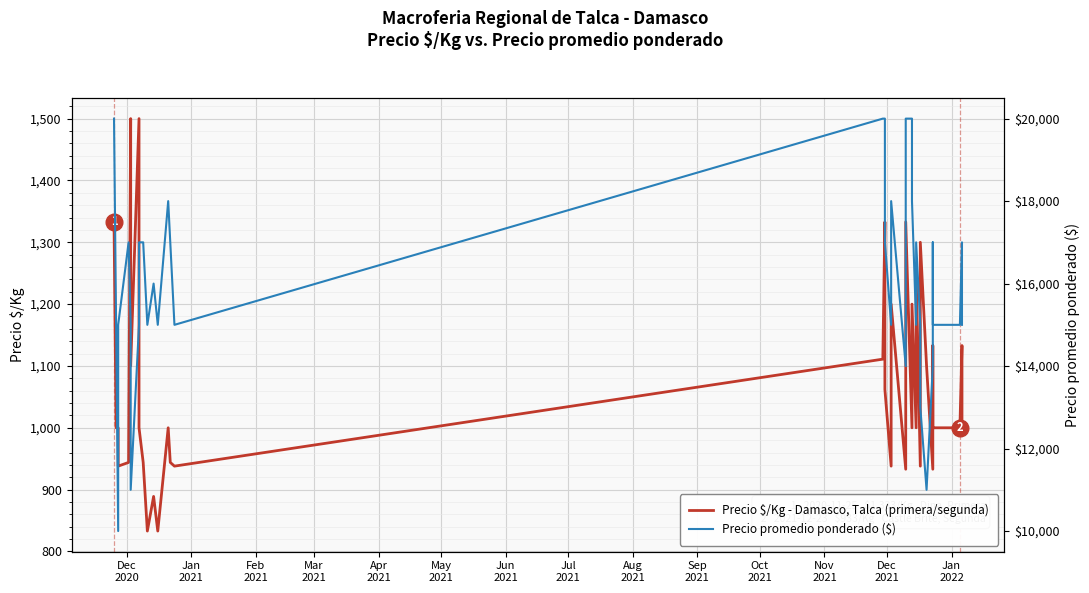

True or false: Precio $/Kg - Damasco, Talca and Precio promedio ponderado ($) cross at least once.

False